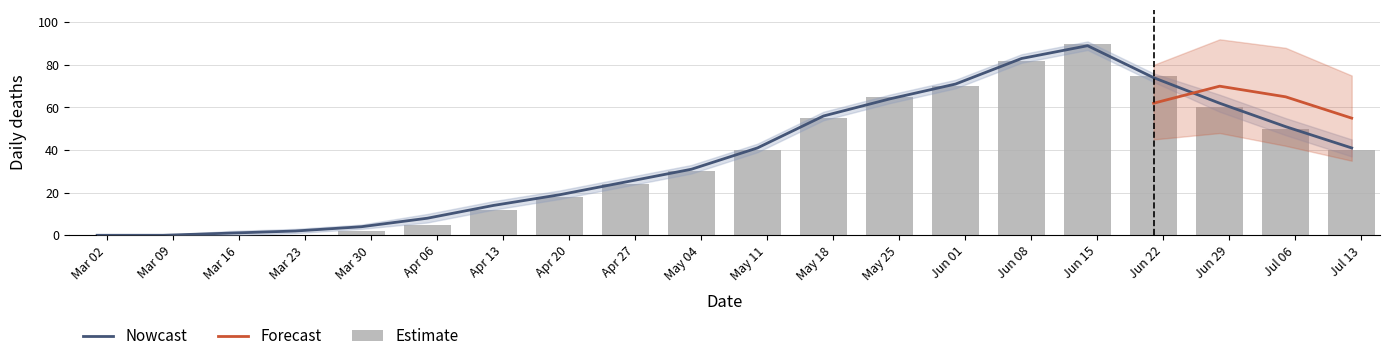

What is the difference between the values at May 25 and Mar 30?

63